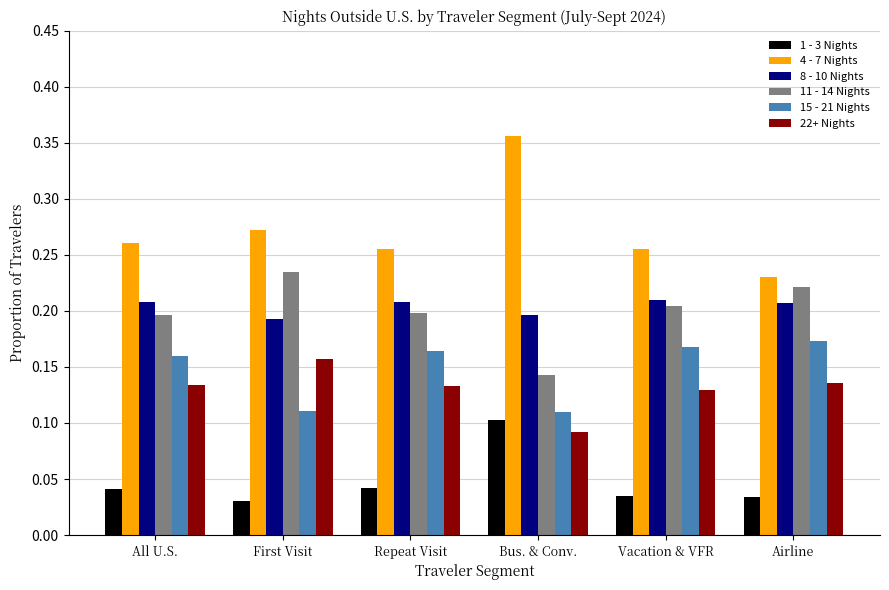

What is the sum of all 8 - 10 Nights values?

1.2